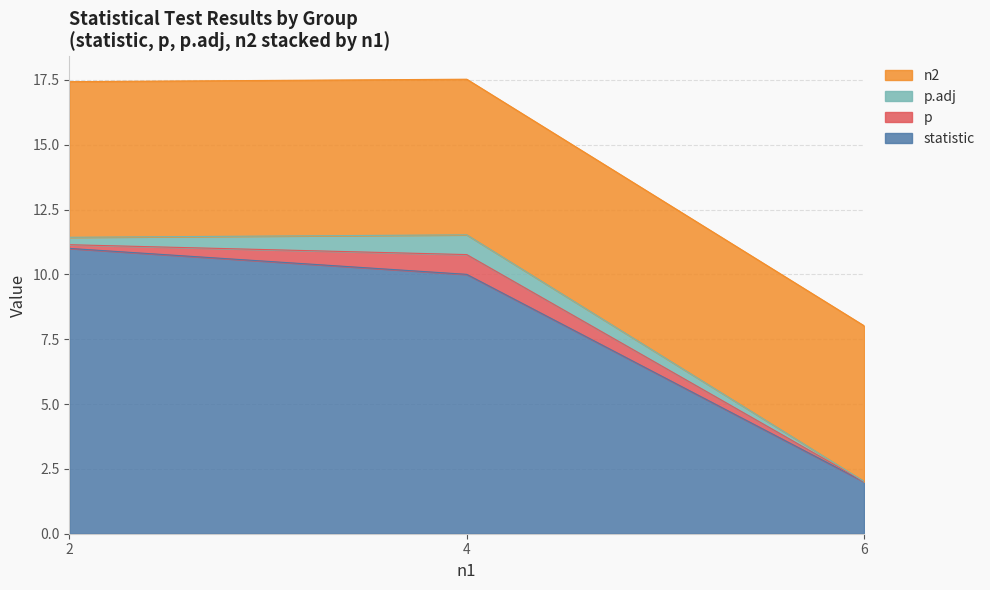

How many lines are shown in the chart?

4